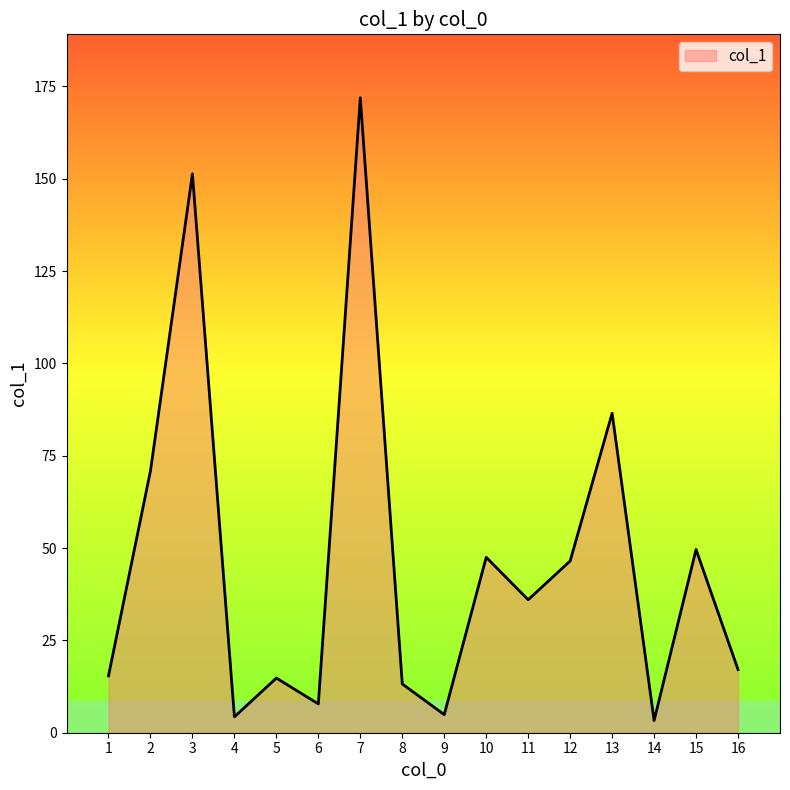

What is the maximum value shown in the chart?

171.9